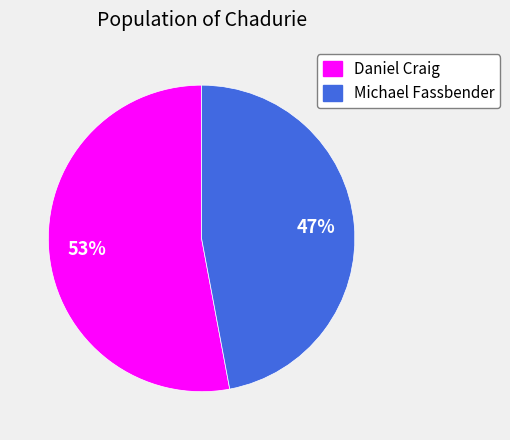

Rank the categories by value from highest to lowest.

Daniel Craig, Michael Fassbender